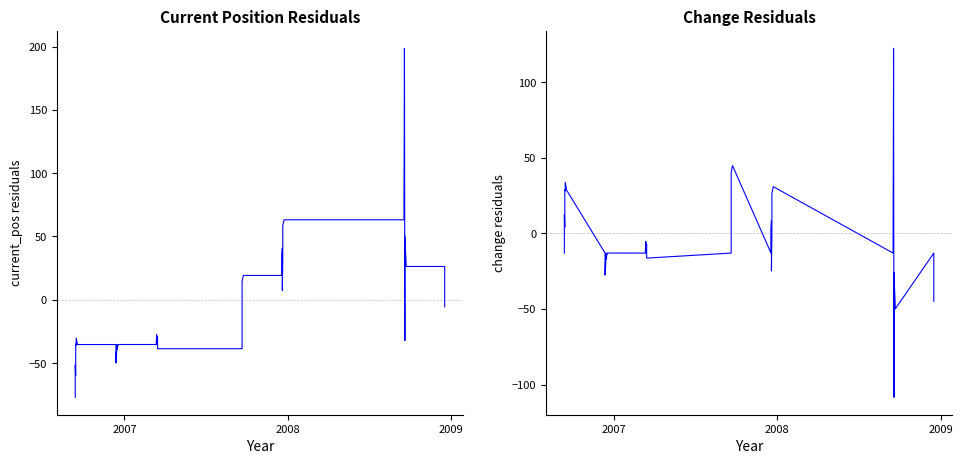

At which category does current_pos residuals reach its first local peak?

2007